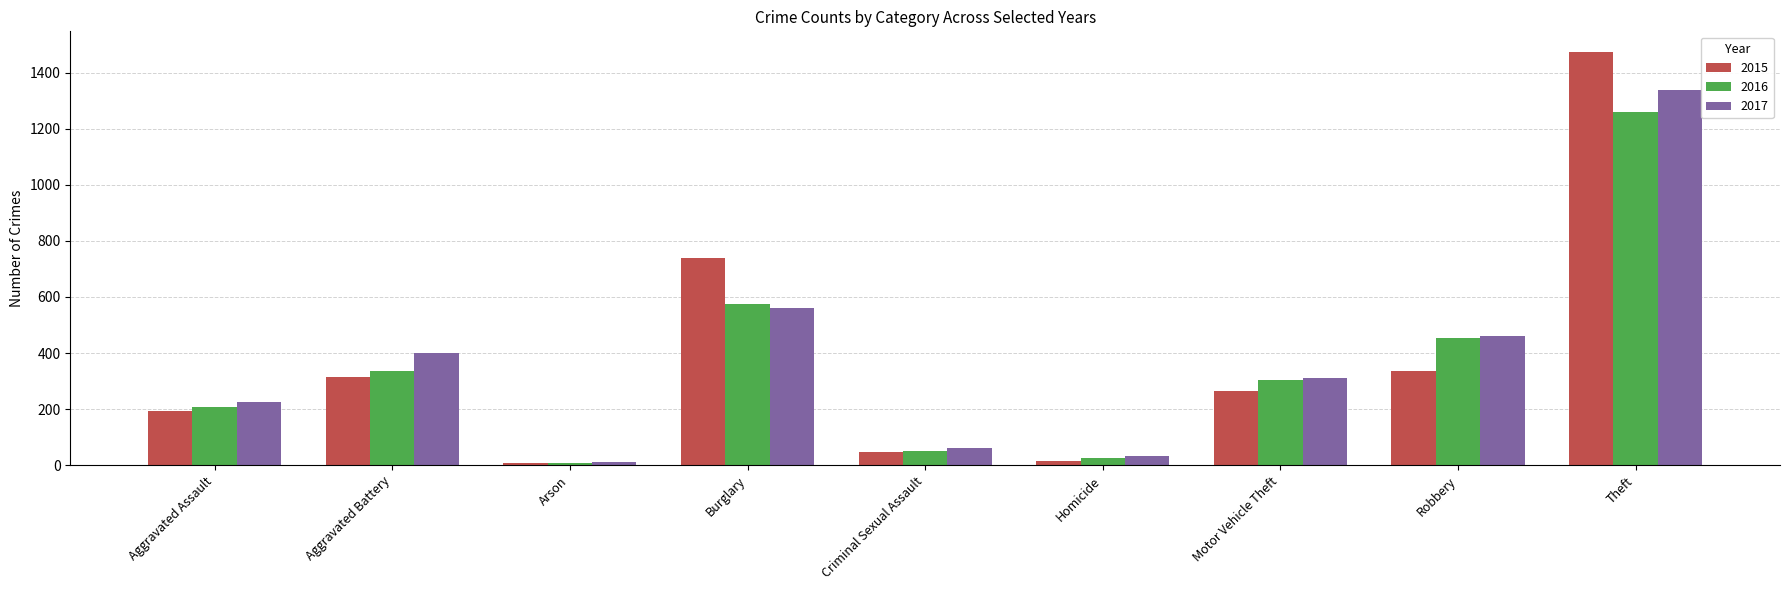

What is the difference between the highest and lowest values at Burglary?

176